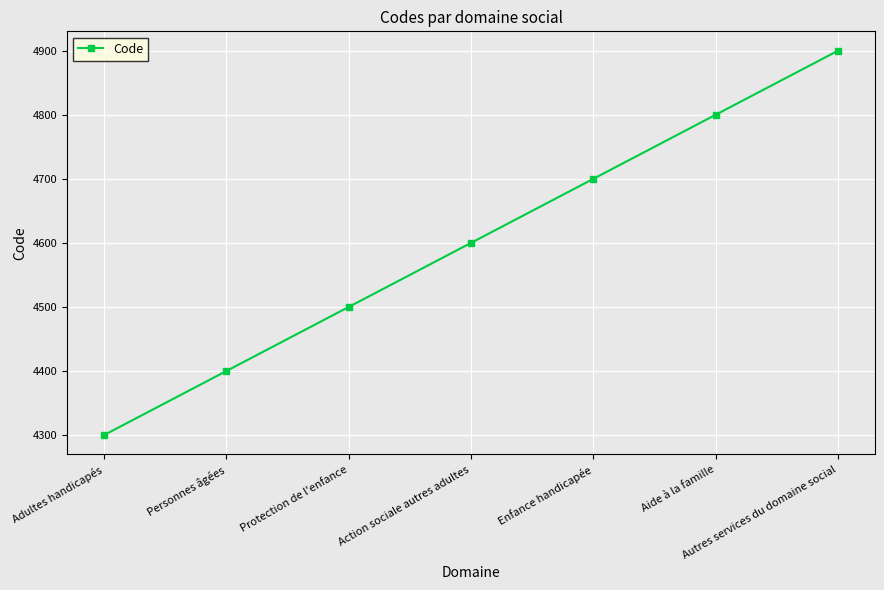

True or false: the data shows 4300 at Adultes handicapés.

True